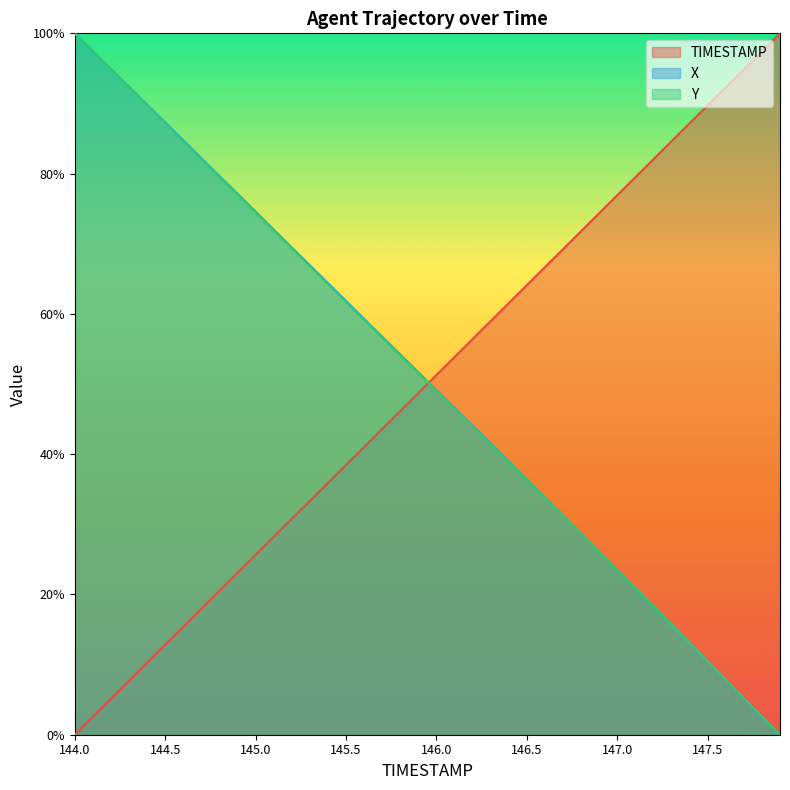

Which series changed the most between 146.3 and 147.0?

X